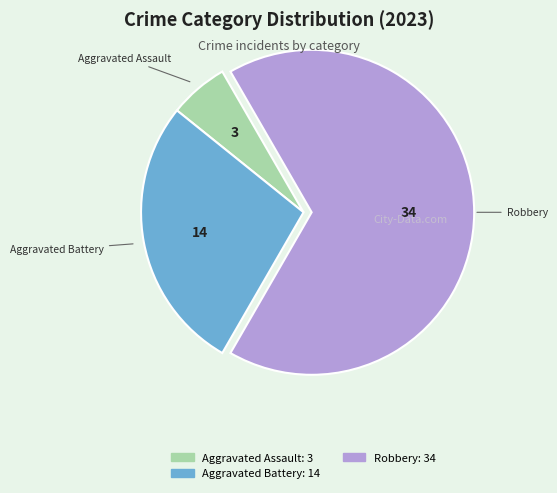

Does any single category account for the majority?

Yes